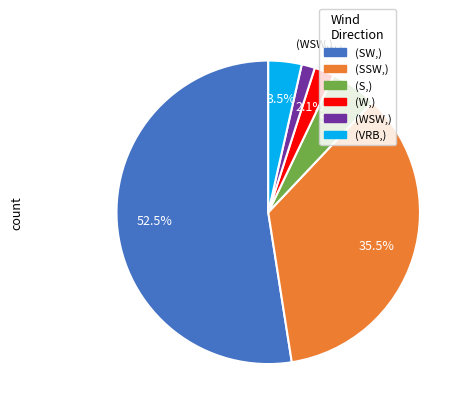

Does any single category account for the majority?

Yes